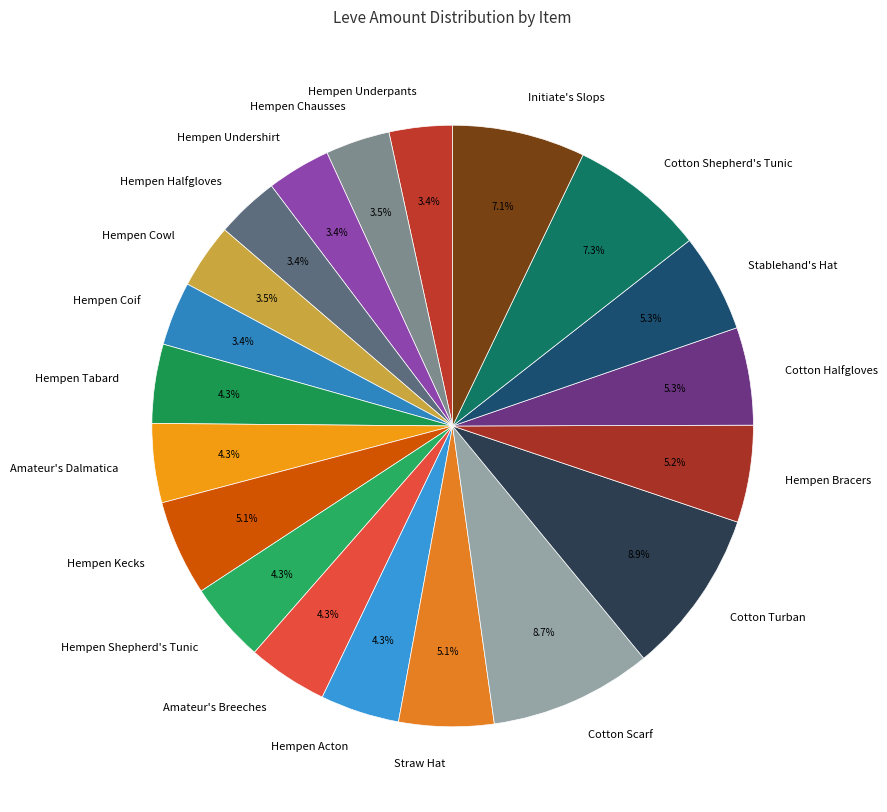

How many segments does this pie chart have?

20